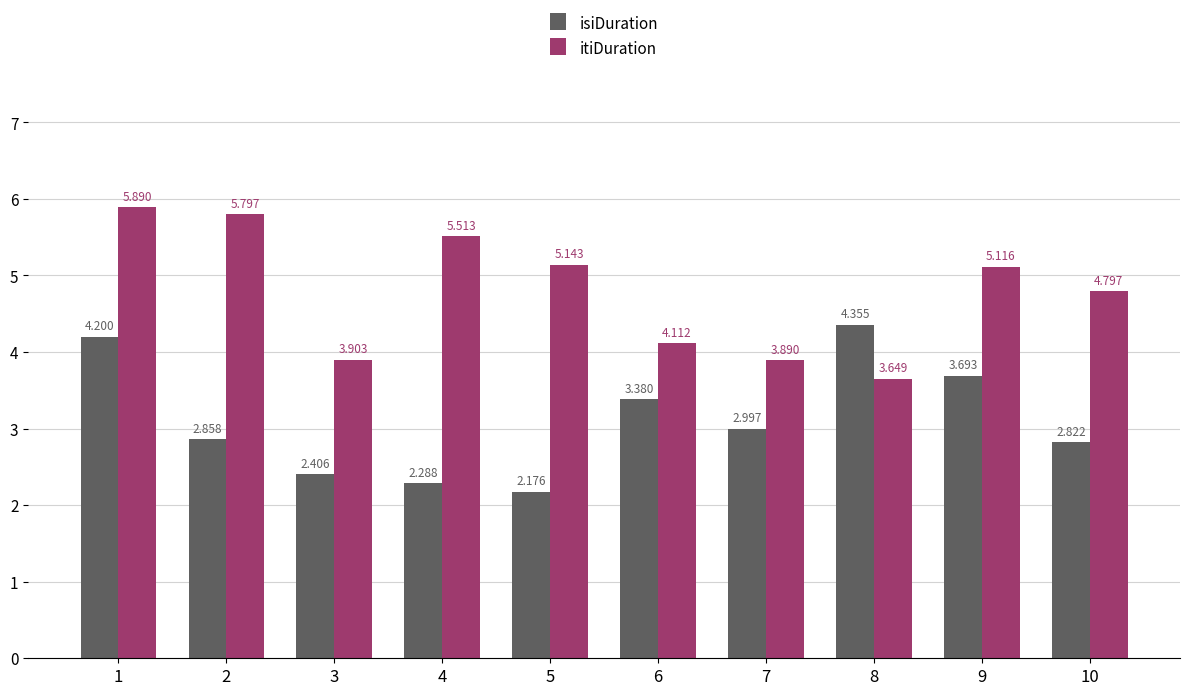

Which series has the largest range (max minus min)?

itiDuration